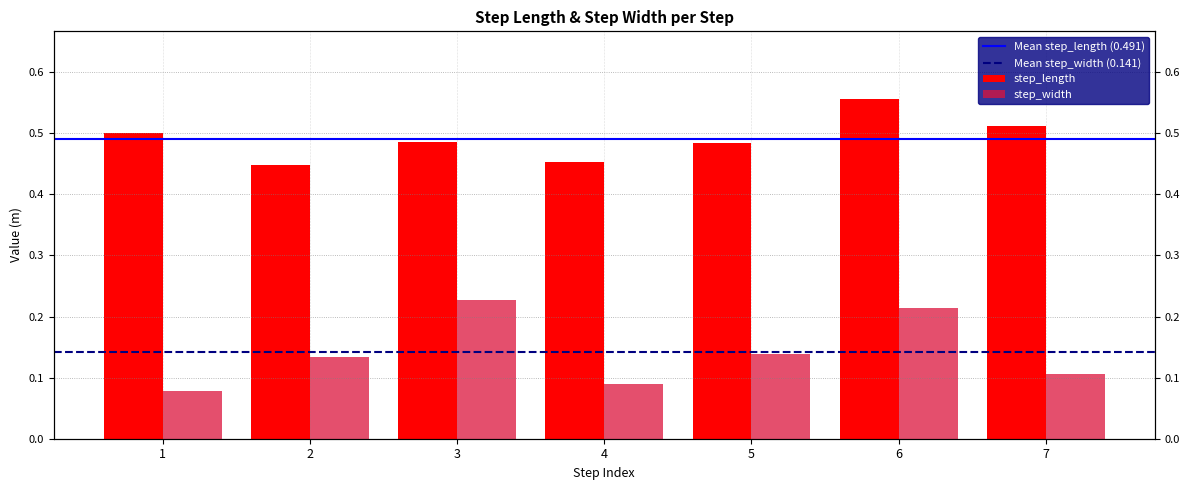

What are all the series names shown in the legend?

step_length, step_width